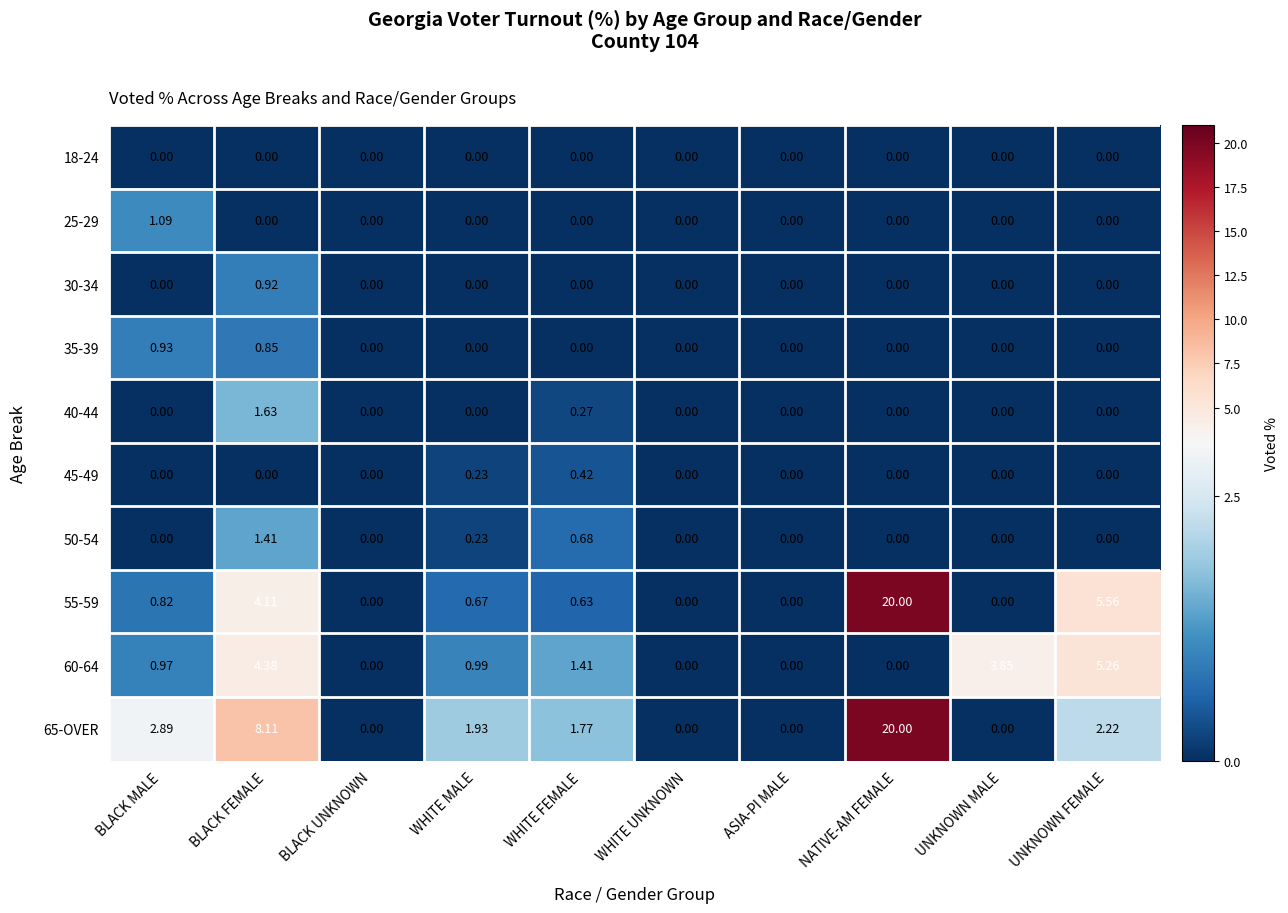

At which category does the chart reach its peak across all series?

NATIVE-AM FEMALE